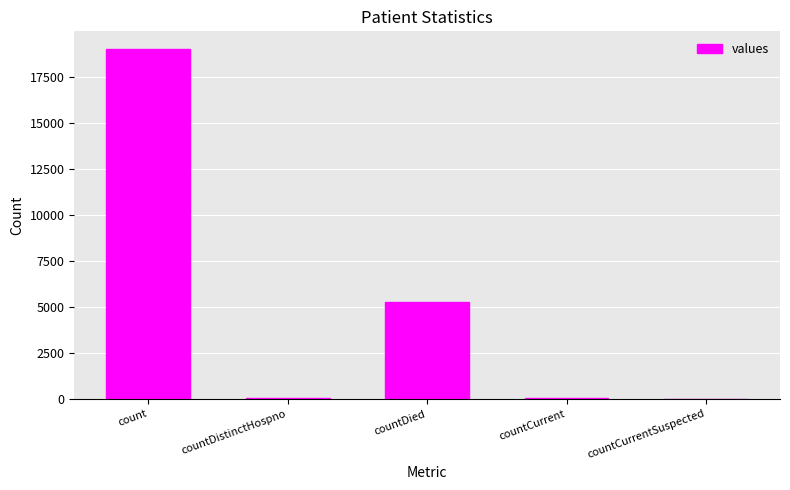

Count the number of data series in this chart.

1